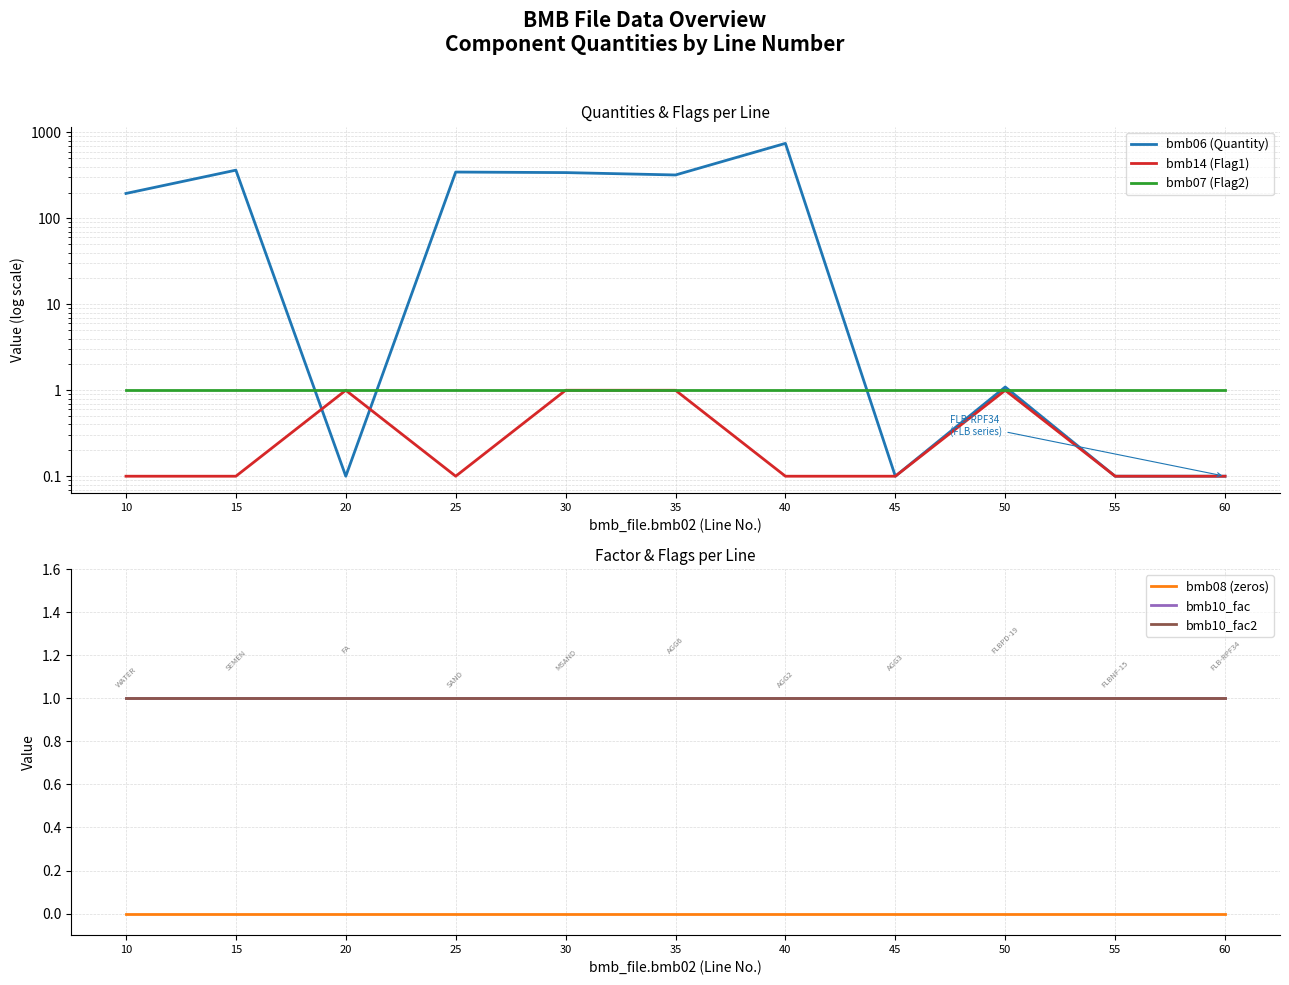

What is the difference between the maximum and minimum values in the bmb06 (Quantity) series?

745.9